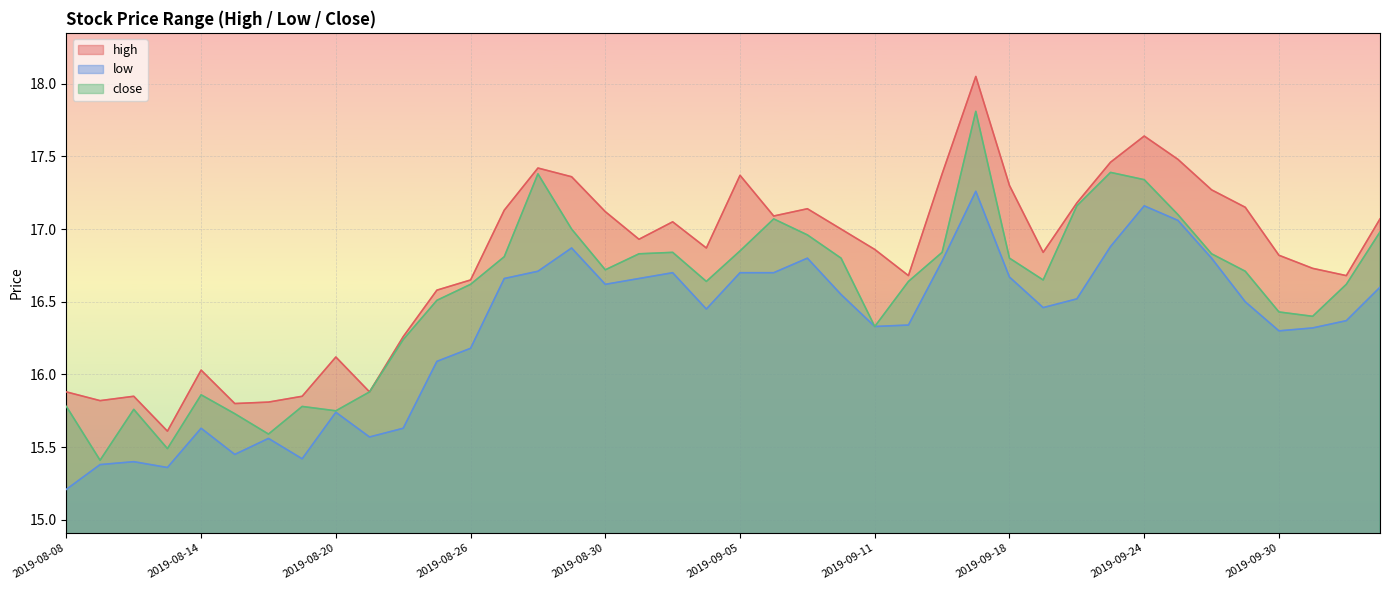

Which series has the largest range (max minus min)?

high